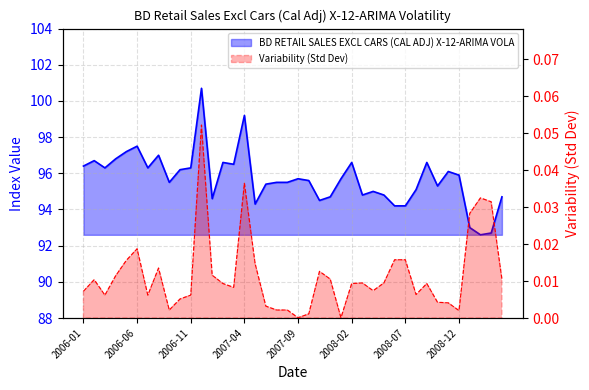

How many data points are less than 95?

12